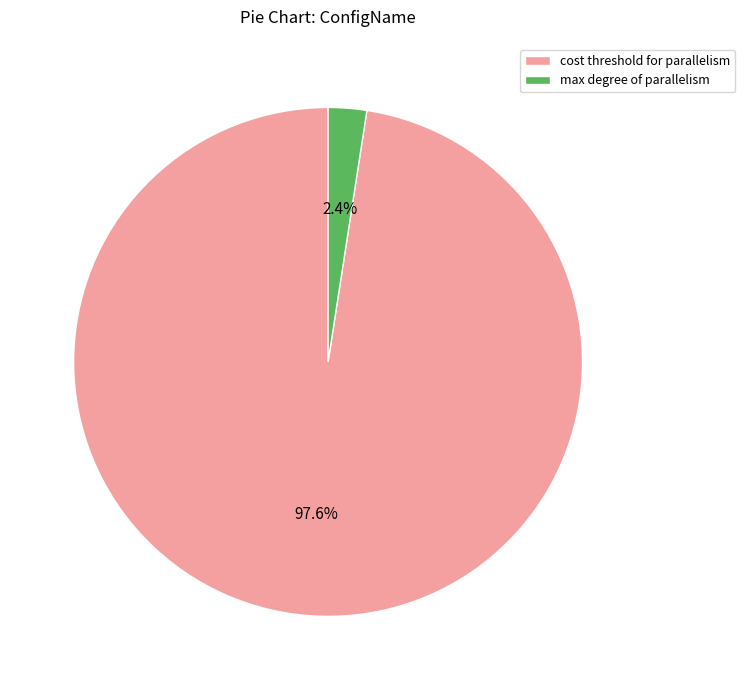

Rank the categories by value from highest to lowest.

cost threshold for parallelism, max degree of parallelism